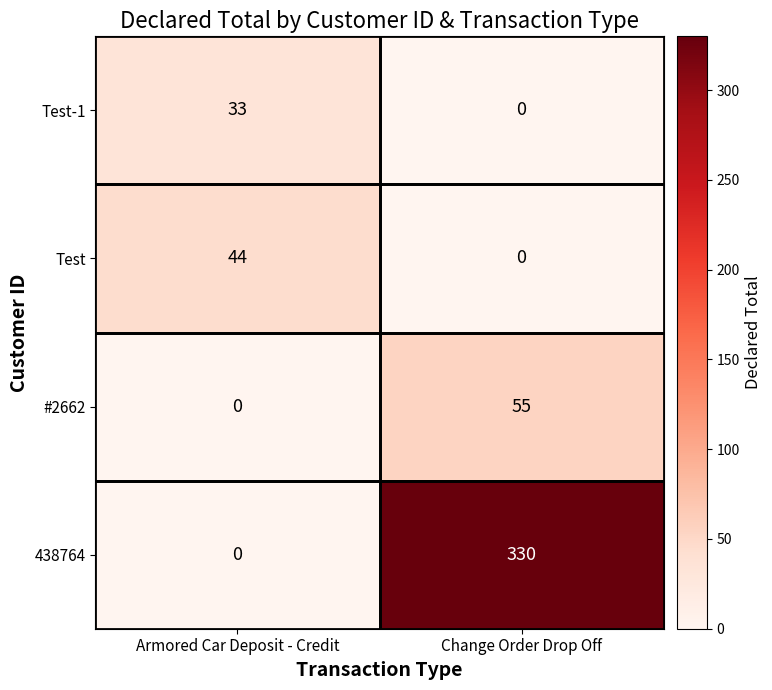

Which series has the largest range (max minus min)?

438764